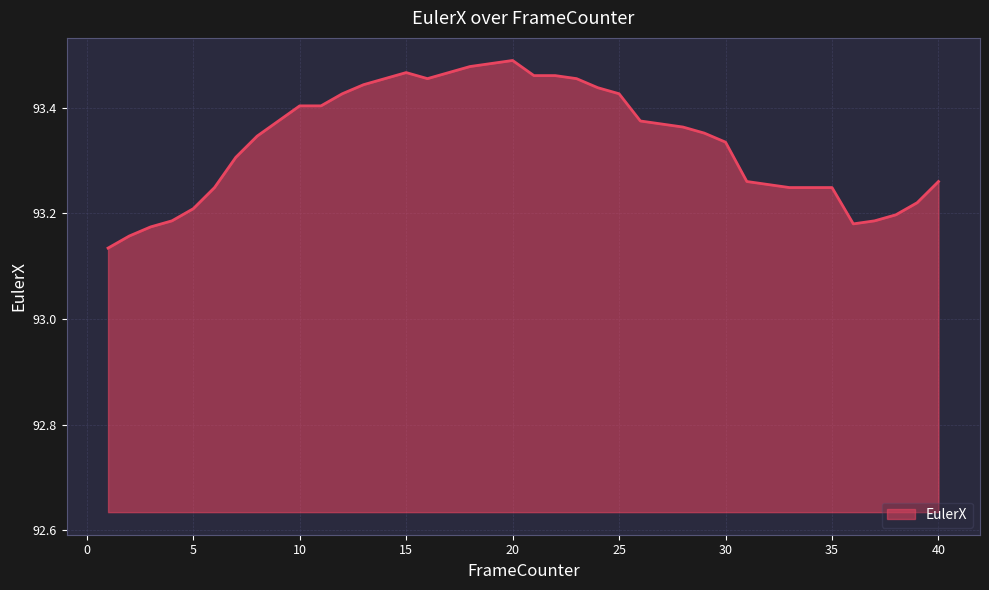

What is the difference between the maximum and minimum values?

0.4